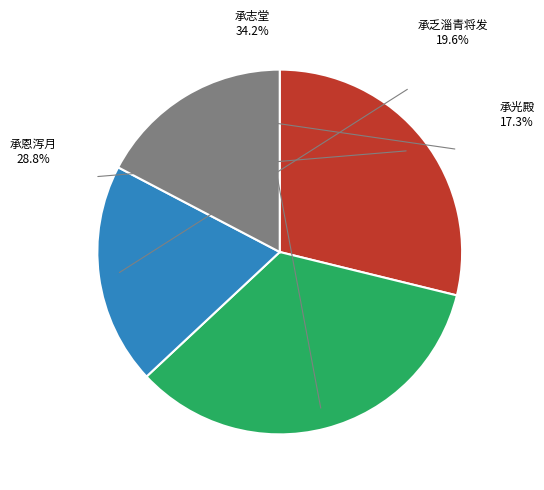

Do 延平倅厅十咏 其三 承志堂 and 离合 其三 承乏淄青将发有怀故人寓郡望姓字 together represent more than half of the pie?

Yes